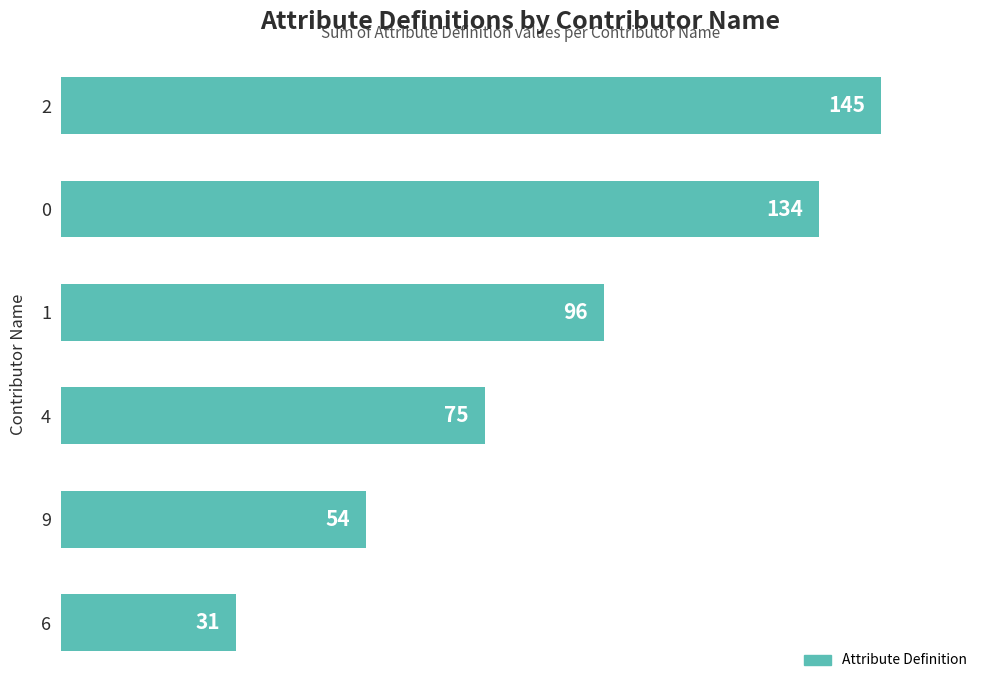

Rank the categories by value from highest to lowest.

2, 0, 1, 4, 9, 6